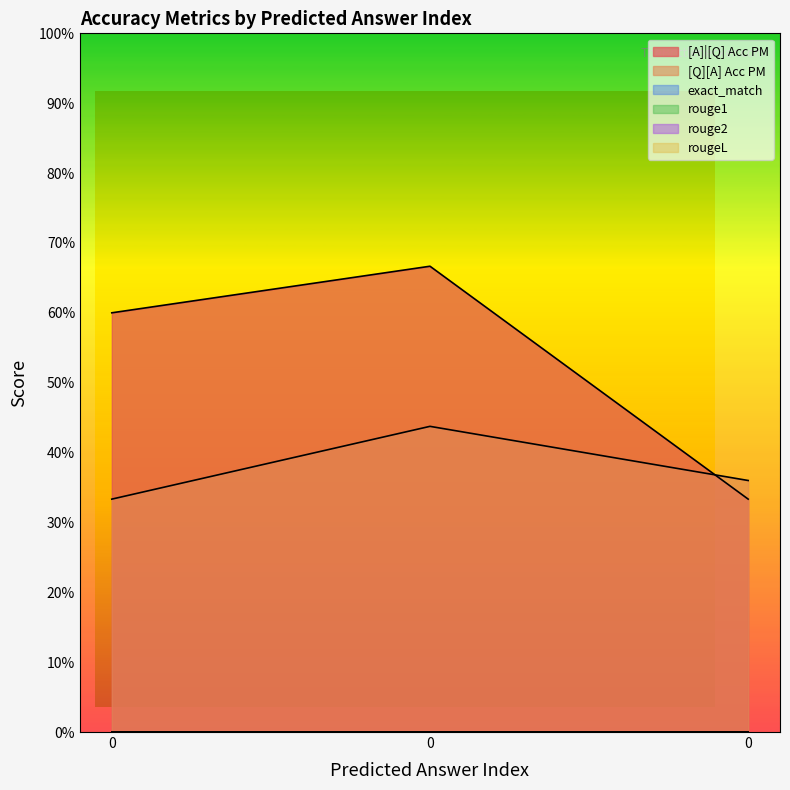

List the series in order of their peak value, highest first.

[A]|[Q] Acc PM, [Q][A] Acc PM, exact_match, rouge1, rouge2, rougeL